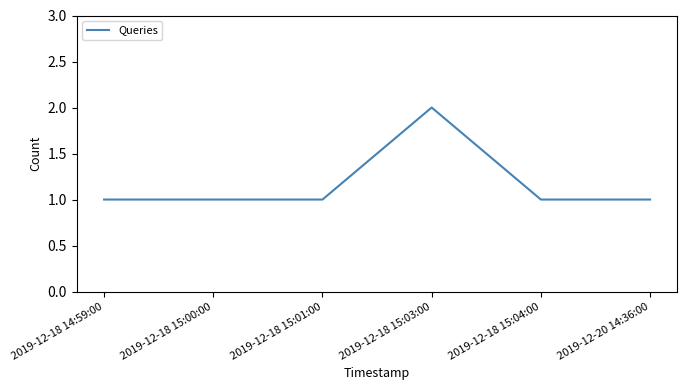

The chart shows a value of 1 at 2019-12-18 14:59:00. True or false?

True